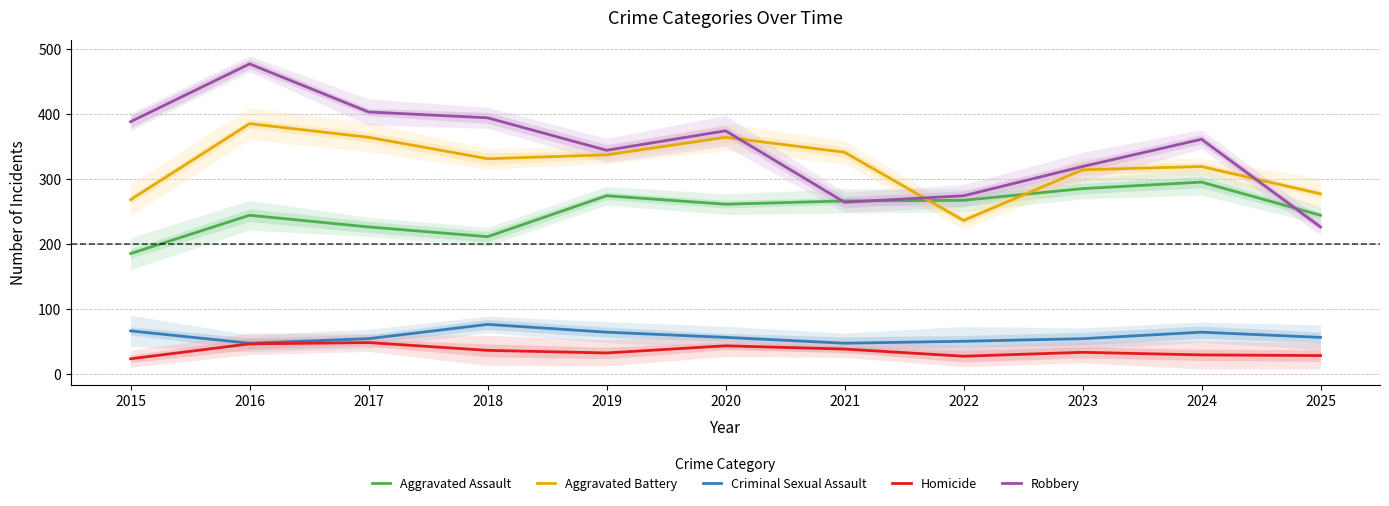

How many data points in Robbery are above 361?

5